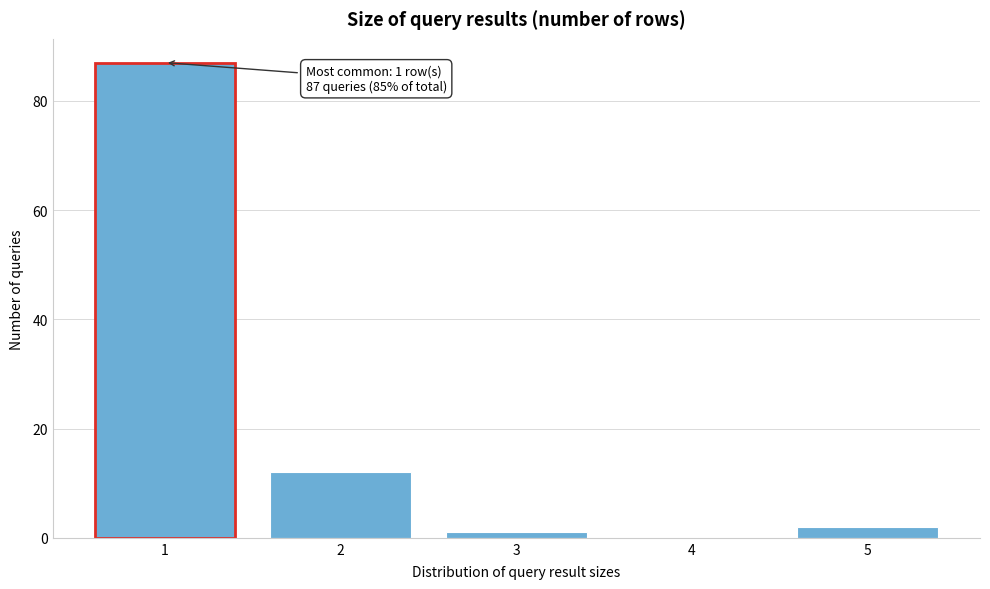

Over which range of the x-axis is the bar tallest?

0.5 to 1.5